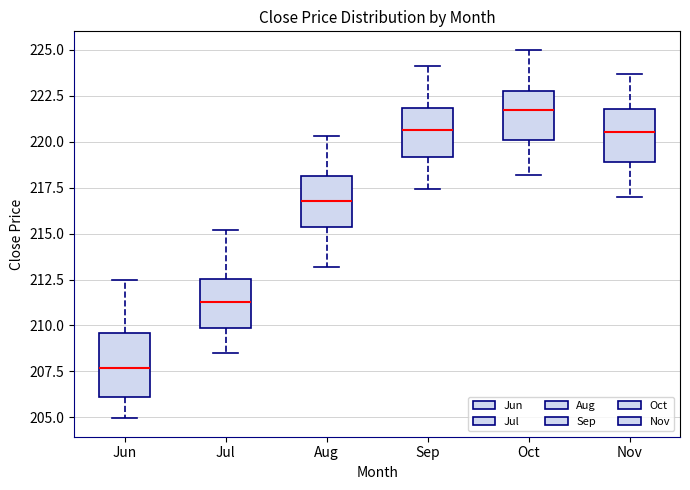

Reading left to right, transcribe this box plot: for each box, give where its median line is, the range the box spans, and where its two whiskers end, as read against the y-axis. The values are not printed on the chart, so give them approximately, as read against the axis.

Jun: median 207.5, box 206.0 to 209.5, whiskers 205.0 to 212.5
Jul: median 211.5, box 210.0 to 212.5, whiskers 208.5 to 215.0
Aug: median 217.0, box 215.5 to 218.0, whiskers 213.0 to 220.5
Sep: median 220.5, box 219.0 to 222.0, whiskers 217.5 to 224.0
Oct: median 221.5, box 220.0 to 223.0, whiskers 218.0 to 225.0
Nov: median 220.5, box 219.0 to 222.0, whiskers 217.0 to 223.5